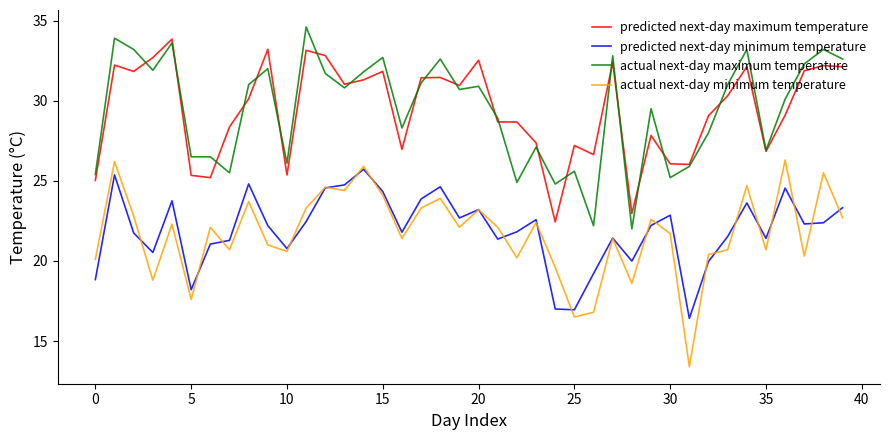

True or false: predicted next-day minimum temperature and predicted next-day maximum temperature cross at least once.

False